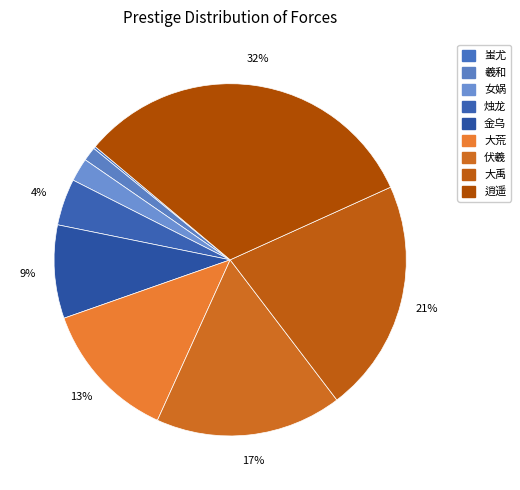

To the nearest percent, what portion does 烛龙 represent?

4%